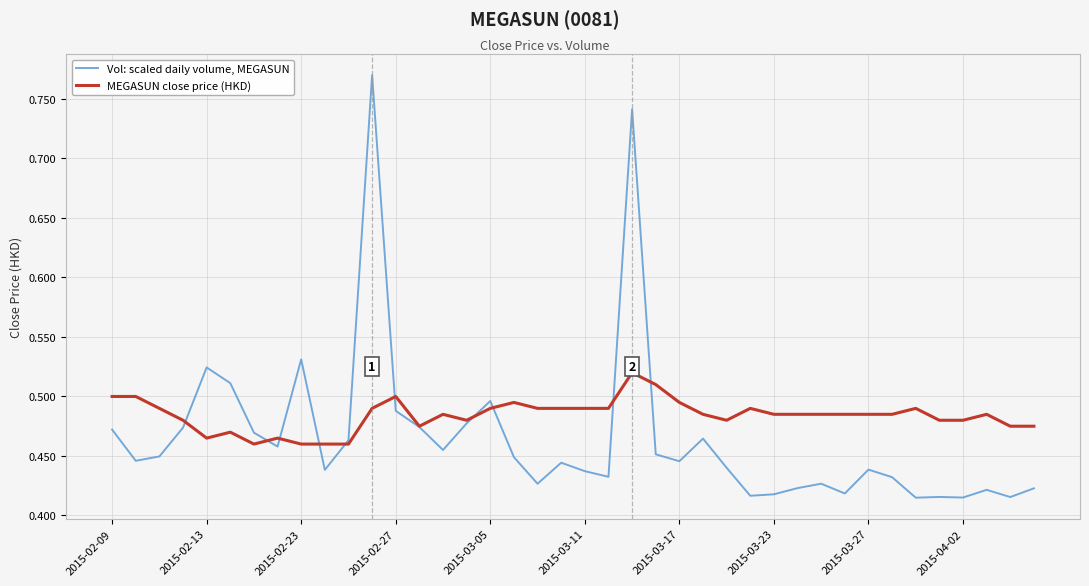

List the series in order of their peak value, lowest first.

MEGASUN close price (HKD), Vol: scaled daily volume, MEGASUN